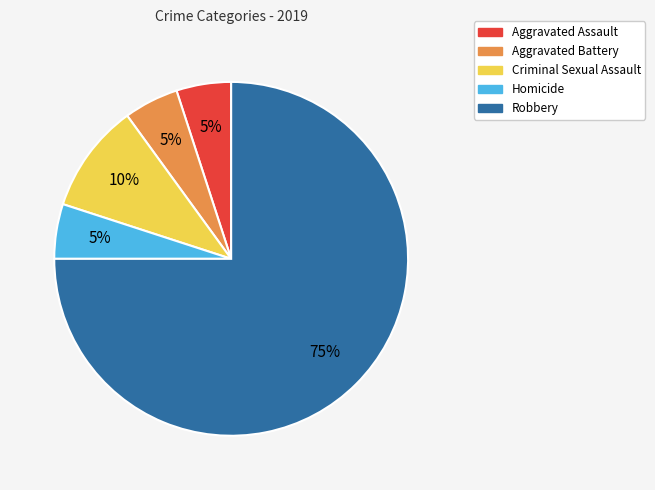

The Aggravated Battery slice represents 11% of the pie. True or false?

False